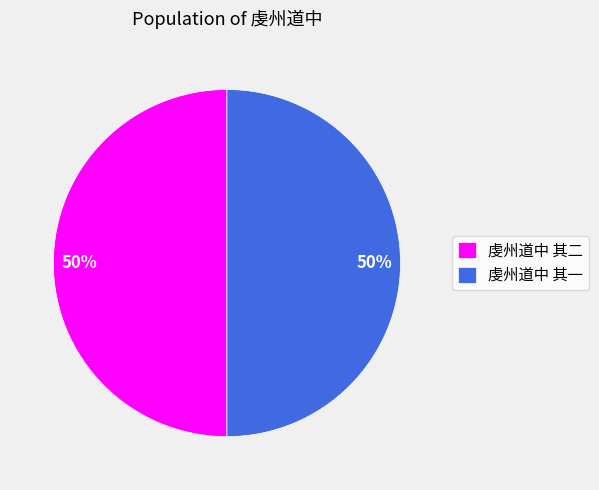

Combined, do 虔州道中 其二 and 虔州道中 其一 account for over 50%?

Yes